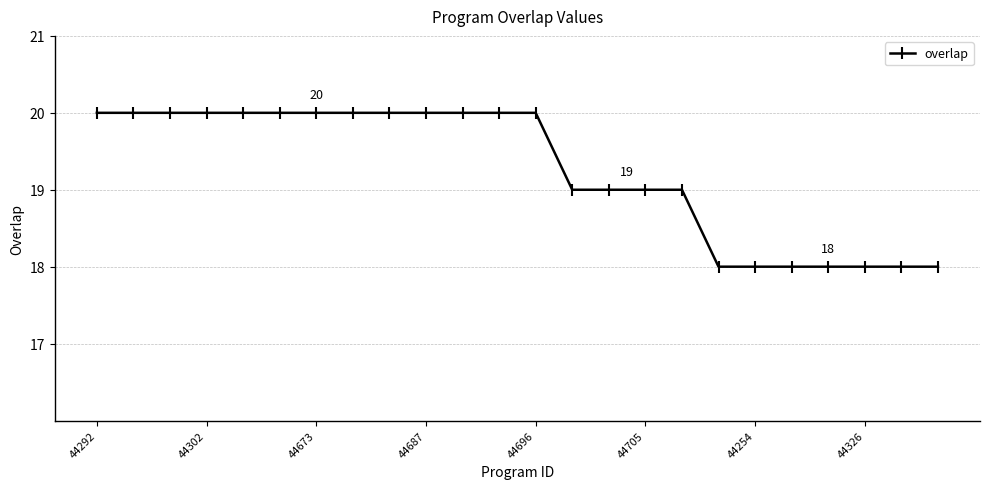

What is the smallest value displayed?

18